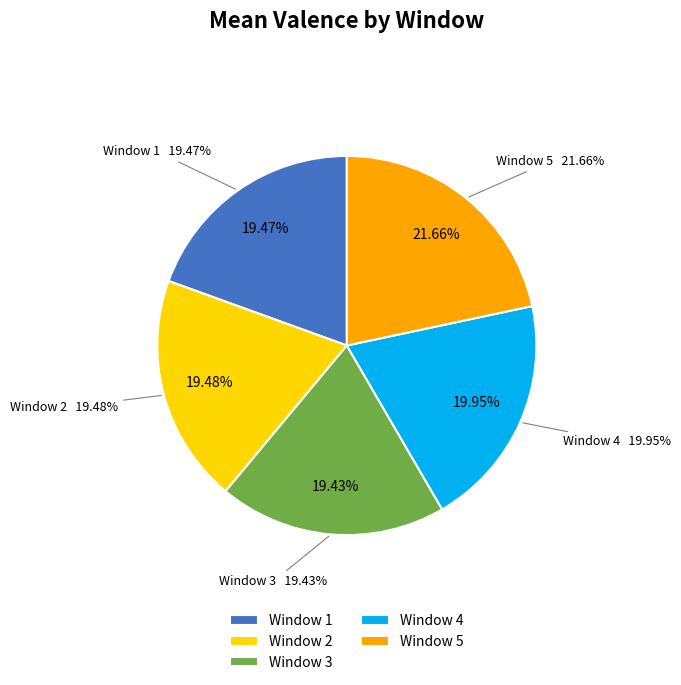

True or false: Window 1 accounts for 10% of the total.

False